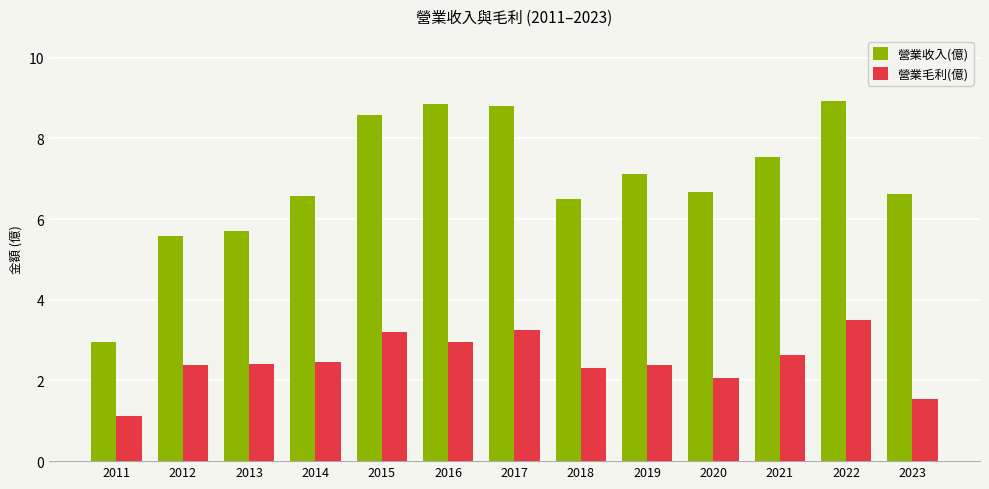

At which label is 營業毛利(億) closest to 2?

2020